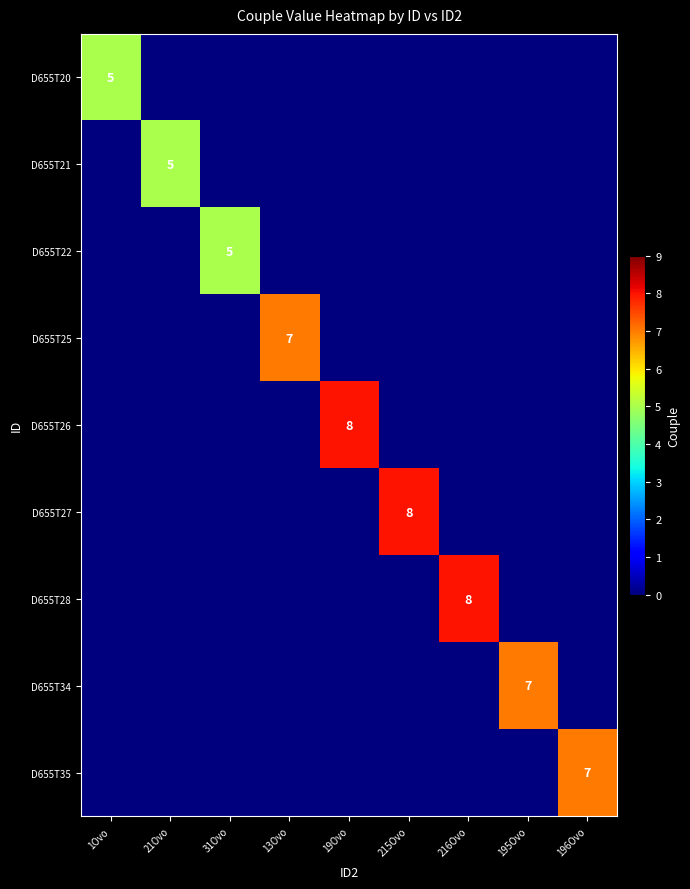

What is the average value of the D655T20 series?

1